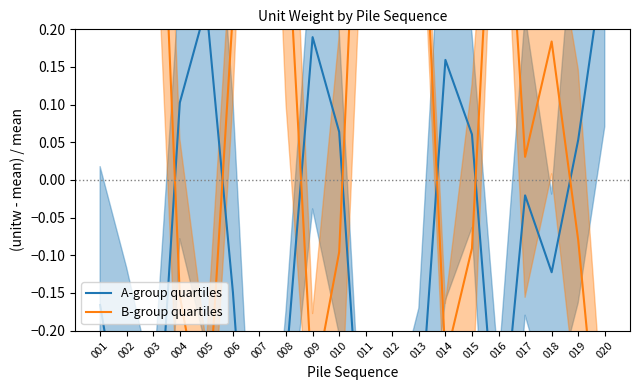

List the series in order of their overall mean, highest first.

B-group quartiles, A-group quartiles